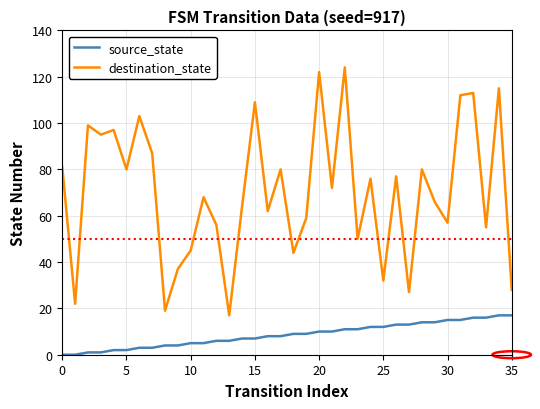

True or false: destination_state has more than 1 points higher than both neighbors.

True